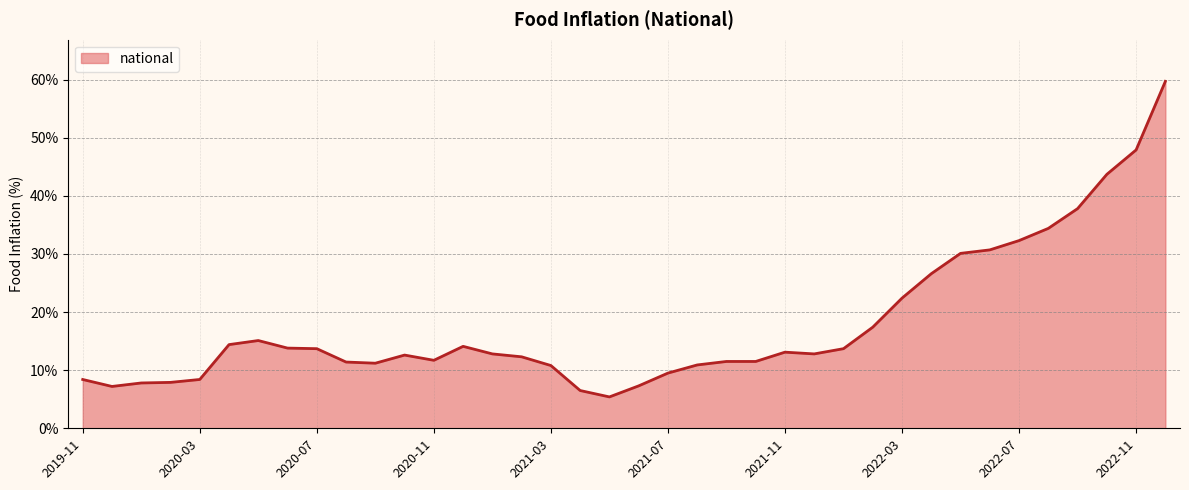

What is the smallest value displayed?

5.4